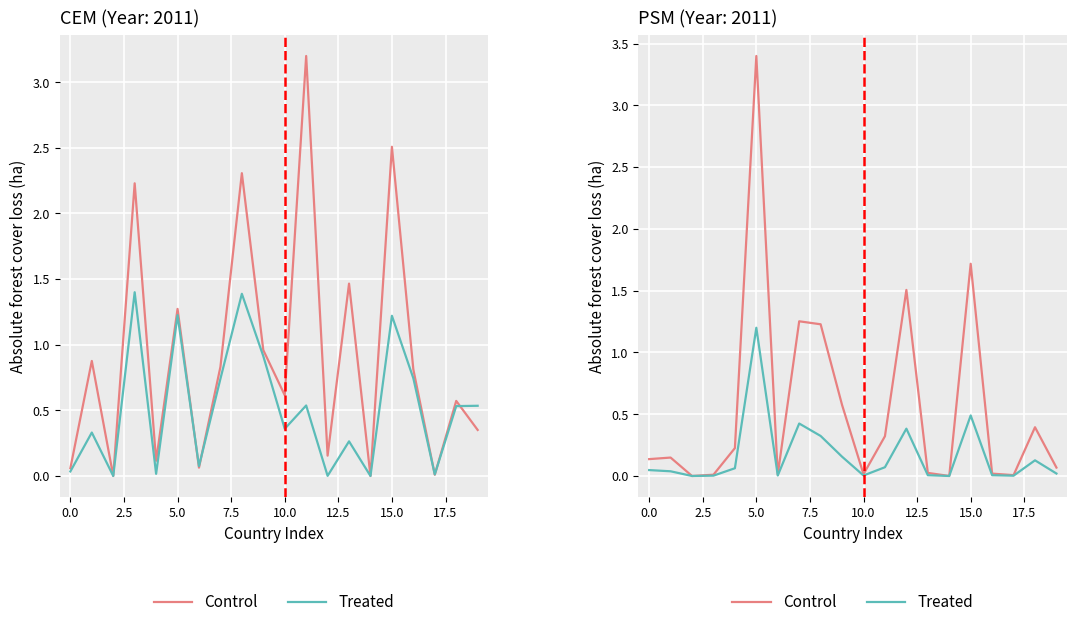

Is the value of Treated at 7.5 greater than the value of Control at 13?

Yes